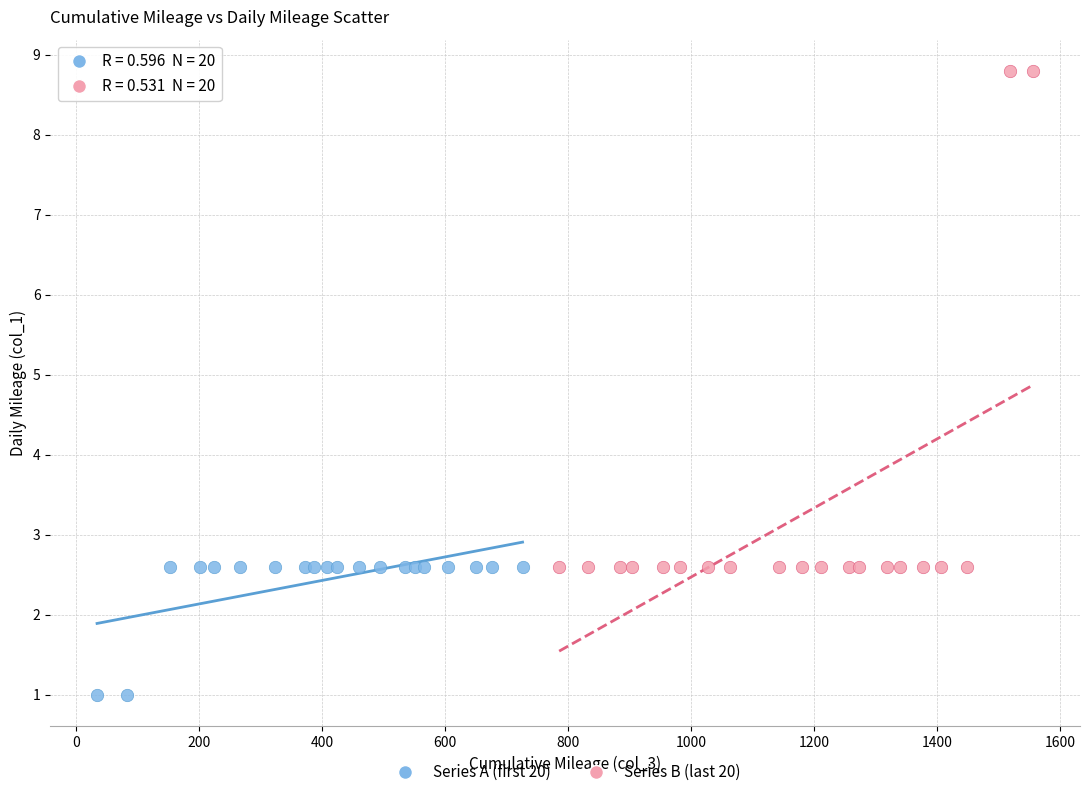

Which series has the widest spread of Y values?

Series B (last 20)